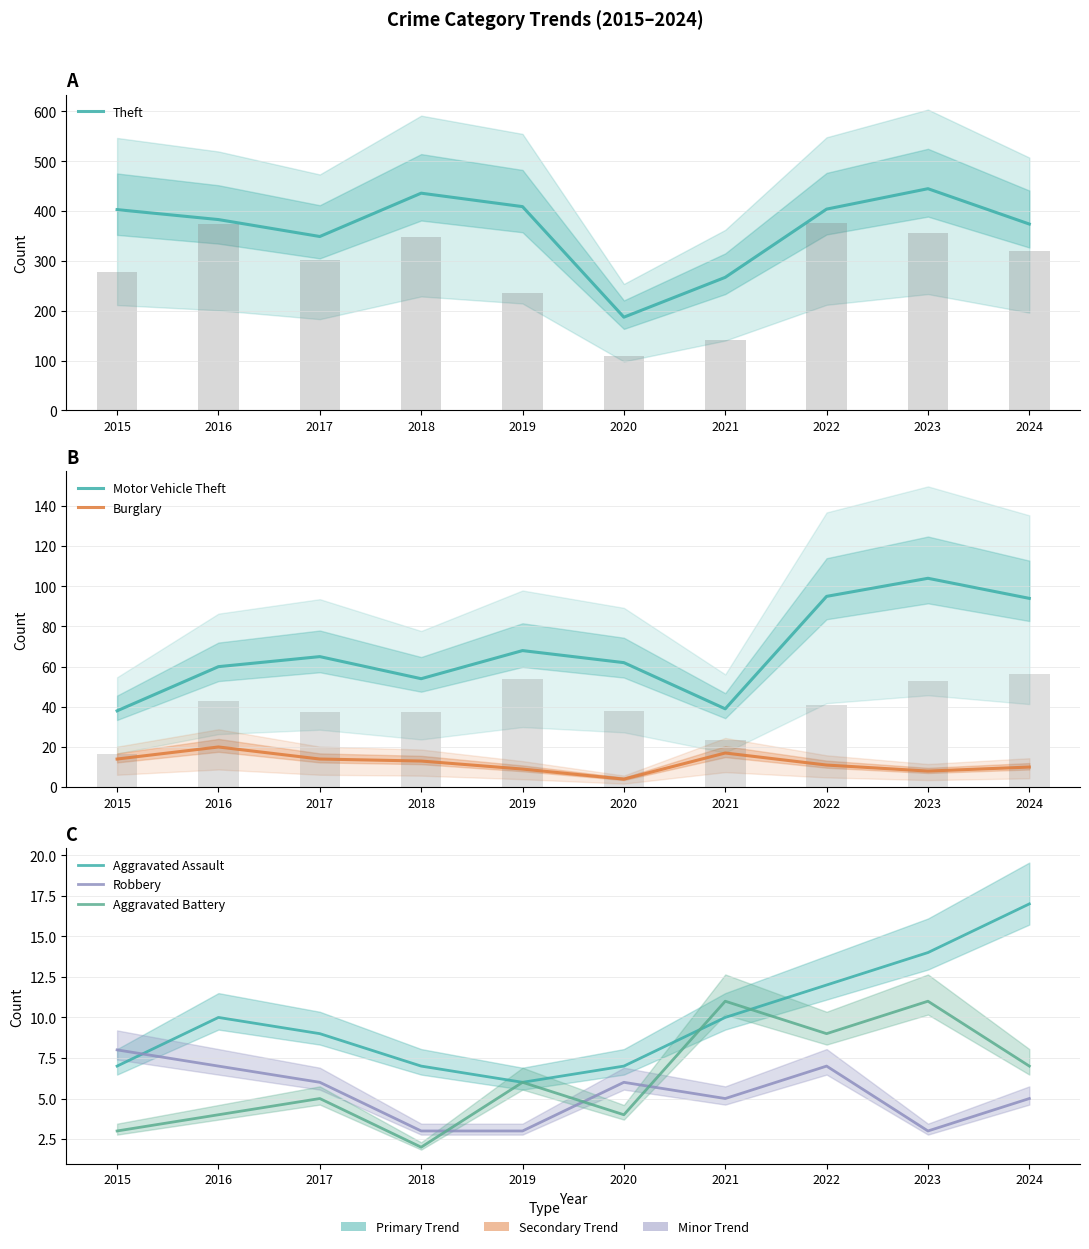

Are the bars horizontal?

No